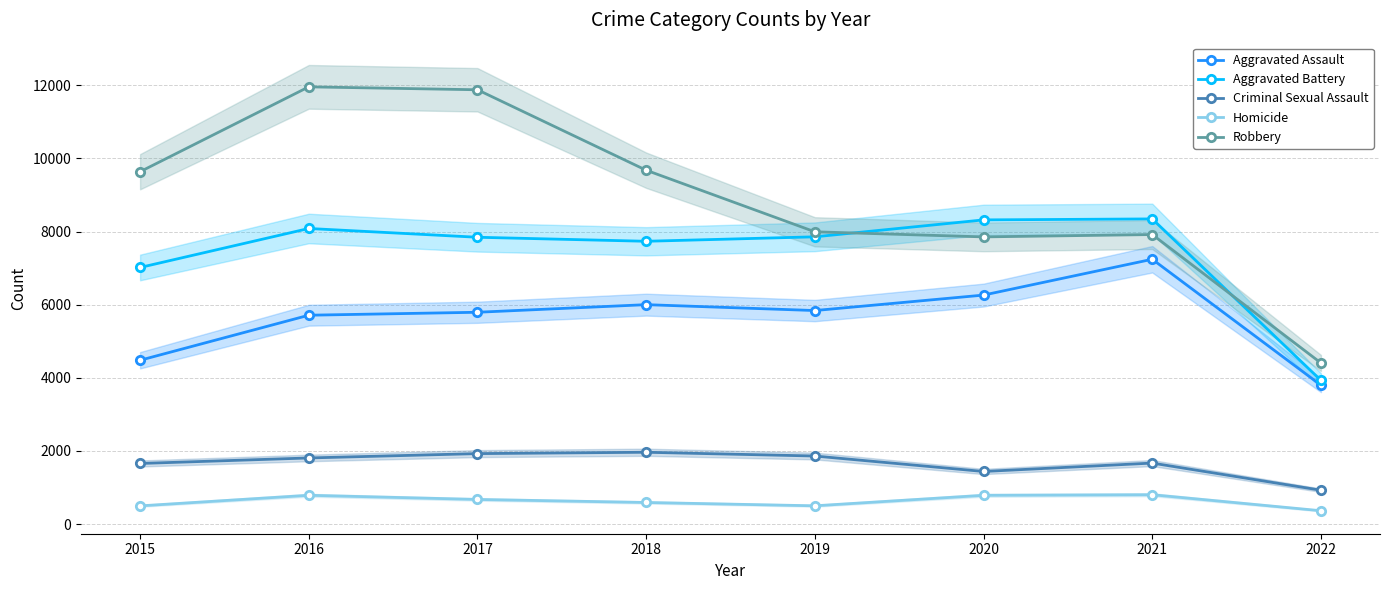

True or false: Aggravated Assault and Robbery intersect in this chart.

False